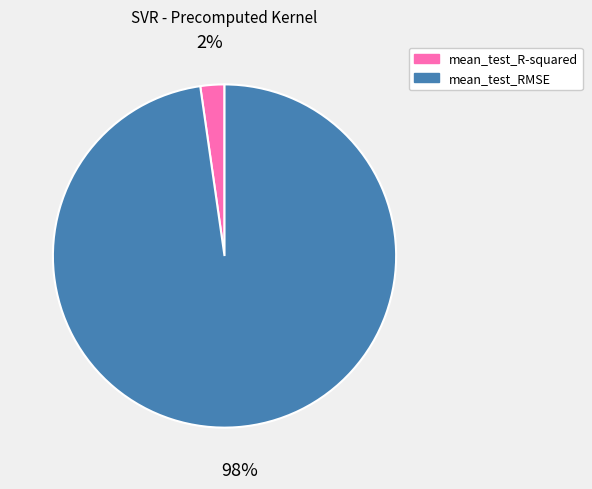

Between mean_test_RMSE and mean_test_R-squared, which is larger?

mean_test_RMSE